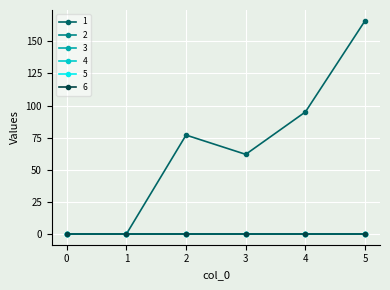

Which has a higher value, 1 or 5?

5